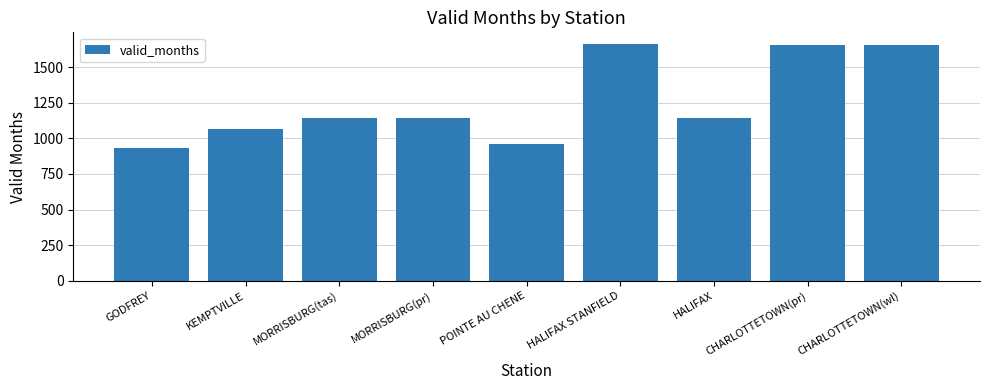

How many data points does each series have?

9